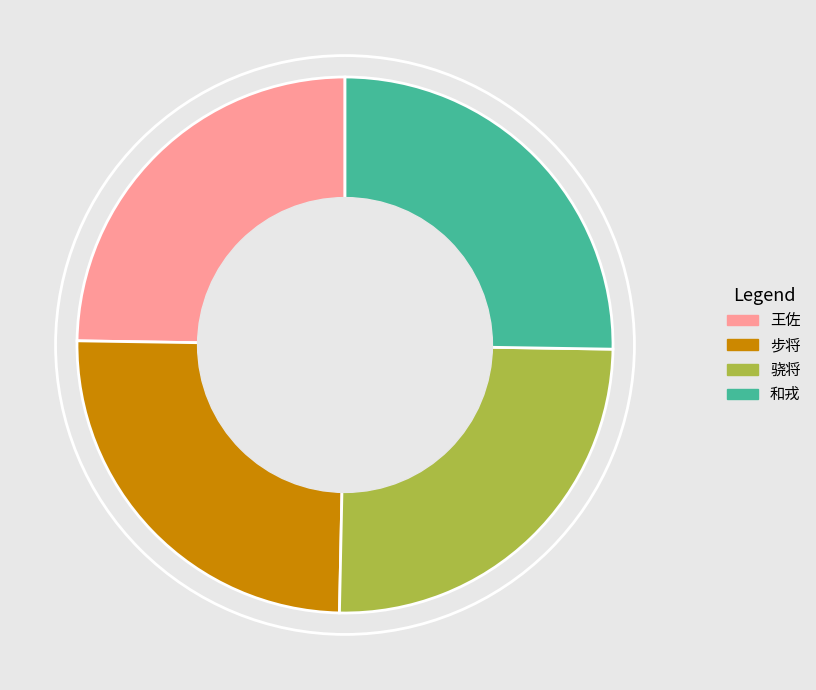

The 步将 slice represents 25% of the pie. True or false?

True